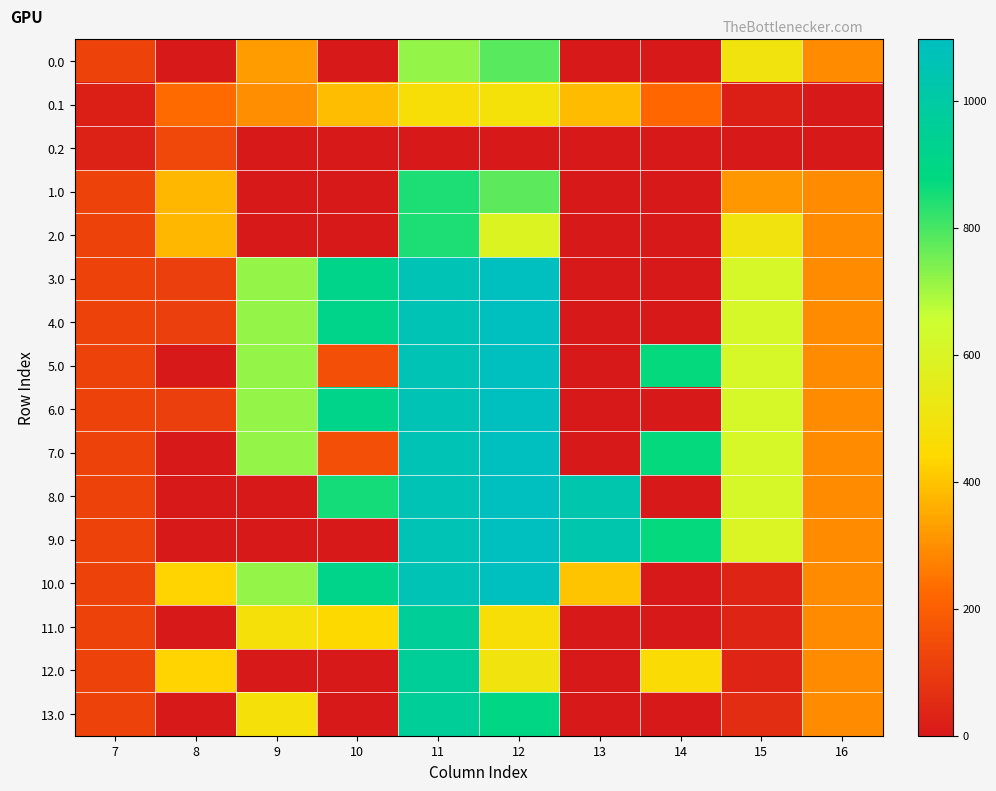

Reading right to left, transcribe all the data shown in this chart.

0.0: 16=294.5	15=504.3	14=0.0	13=3.9	12=781.0	11=715.4	10=0.0	9=323.9	8=1.6	7=120.6
0.1: 16=0.0	15=17.3	14=219.2	13=382.7	12=485.4	11=471.7	10=388.1	9=295.9	8=227.5	7=17.7
0.2: 16=0.0	15=0.0	14=0.0	13=0.0	12=0.0	11=0.0	10=0.0	9=0.0	8=134.2	7=22.3
1.0: 16=294.5	15=314.0	14=0.0	13=1.8	12=778.8	11=847.0	10=0.0	9=0.0	8=374.6	7=120.6
2.0: 16=294.5	15=503.0	14=0.0	13=1.8	12=589.9	11=847.0	10=0.0	9=0.0	8=374.6	7=120.6
3.0: 16=294.5	15=615.9	14=0.0	13=0.0	12=1096.7	11=1060.3	10=916.2	9=716.9	8=110.2	7=120.6
4.0: 16=294.5	15=615.9	14=0.0	13=0.0	12=1096.7	11=1060.3	10=916.2	9=716.9	8=110.2	7=120.6
5.0: 16=294.5	15=615.9	14=870.6	13=0.0	12=1096.7	11=1060.3	10=155.8	9=716.9	8=0.0	7=120.6
6.0: 16=294.5	15=615.9	14=0.0	13=0.0	12=1096.7	11=1060.3	10=916.2	9=716.9	8=110.2	7=120.6
7.0: 16=294.5	15=615.9	14=870.6	13=0.0	12=1096.7	11=1060.3	10=155.8	9=716.9	8=0.0	7=120.6
8.0: 16=294.5	15=615.9	14=0.0	13=1032.9	12=1096.7	11=1060.3	10=852.9	9=0.0	8=0.0	7=120.6
9.0: 16=294.5	15=598.2	14=870.6	13=1032.9	12=1096.7	11=1060.3	10=0.0	9=0.0	8=0.0	7=120.6
10.0: 16=294.5	15=36.5	14=0.0	13=401.8	12=1096.7	11=1060.3	10=916.2	9=716.9	8=430.3	7=120.6
11.0: 16=294.5	15=36.5	14=0.0	13=0.0	12=471.3	11=963.6	10=441.8	9=480.4	8=0.0	7=120.6
12.0: 16=294.5	15=36.5	14=459.8	13=0.0	12=503.5	11=963.6	10=0.0	9=0.0	8=430.3	7=120.6
13.0: 16=294.5	15=56.6	14=0.0	13=0.0	12=893.0	11=963.6	10=0.0	9=480.4	8=0.0	7=120.6